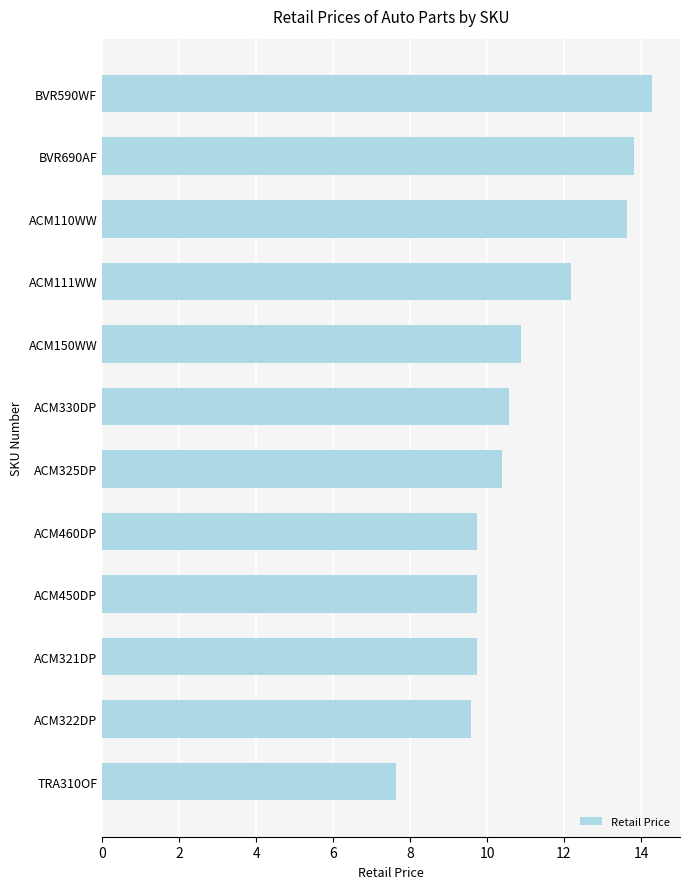

Is it true that the value at ACM322DP is 14.5?

False